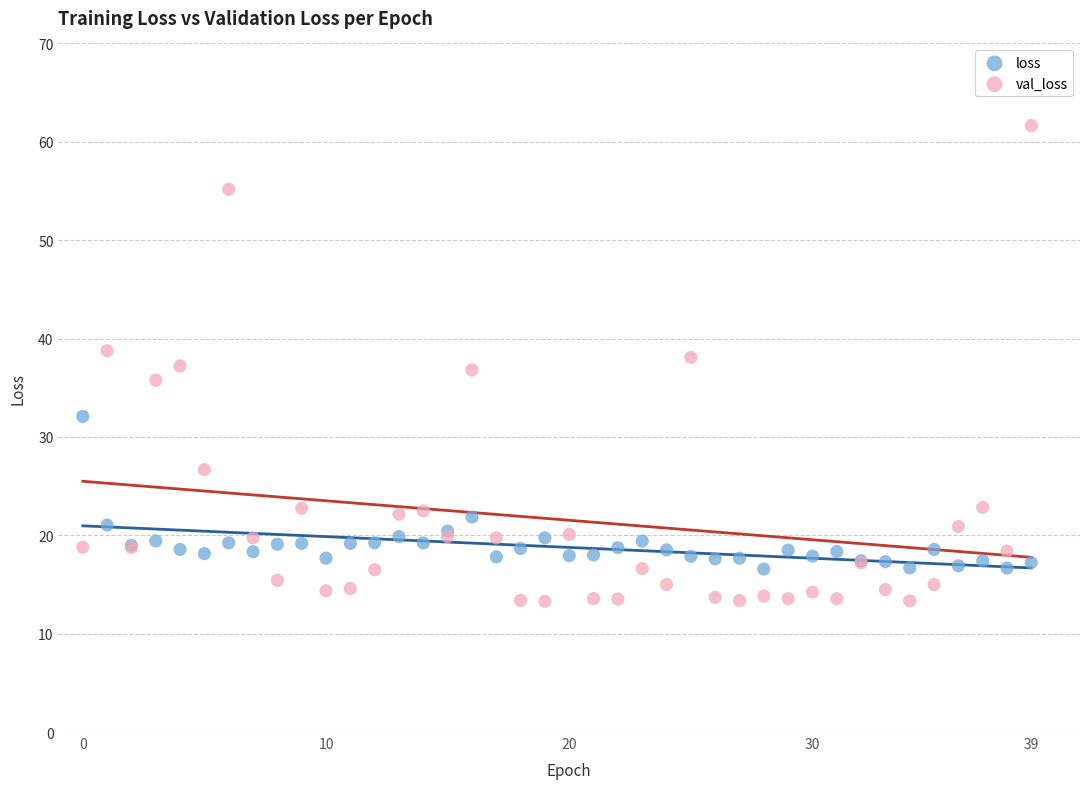

What are all the series names shown in the legend?

loss, val_loss